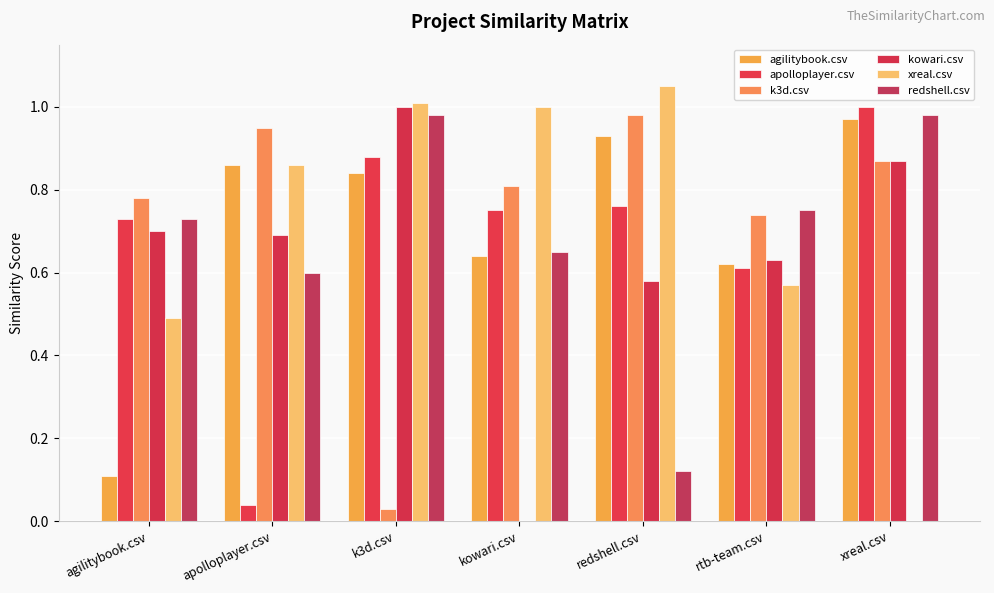

Are the bars grouped side by side (vs. stacked)?

Yes